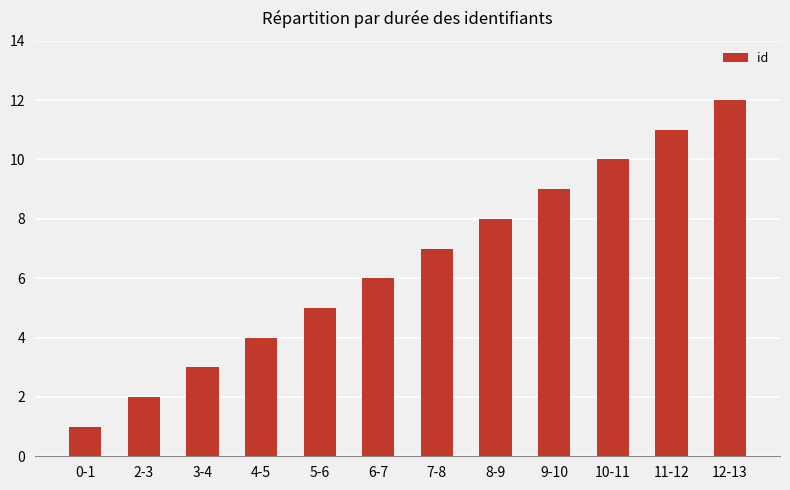

Between 12-13 and 9-10, which is larger?

12-13